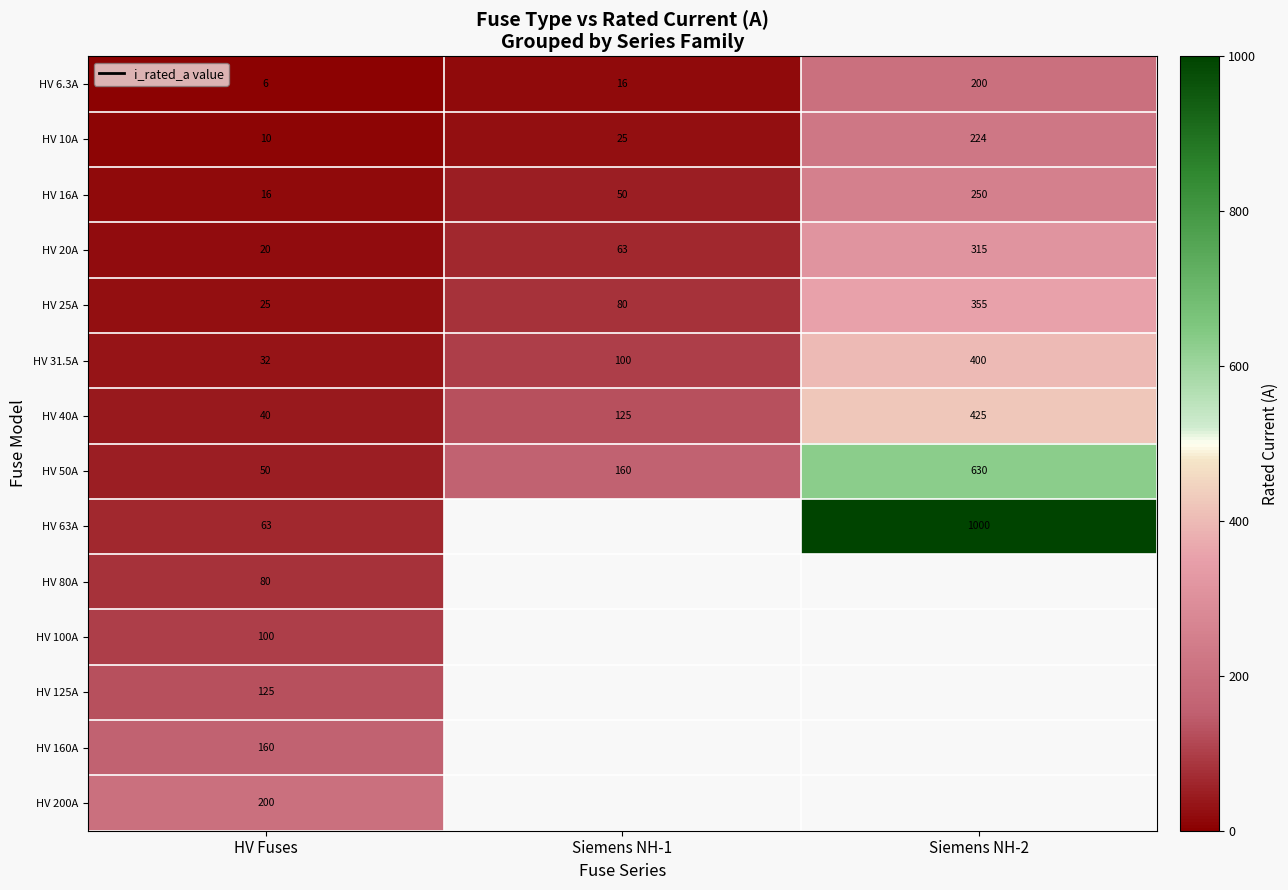

What is the spread (max minus min) of values at HV Fuses?

194.0